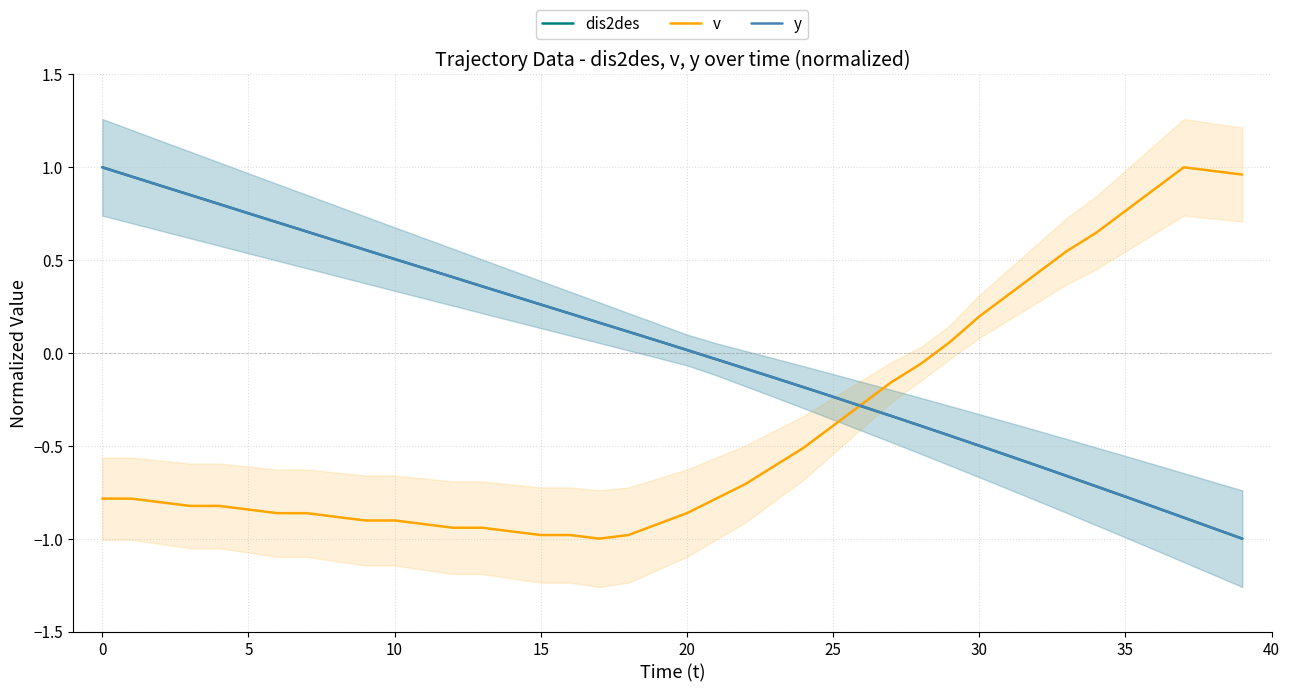

The value of dis2des at 30 is -0.5. True or false?

True